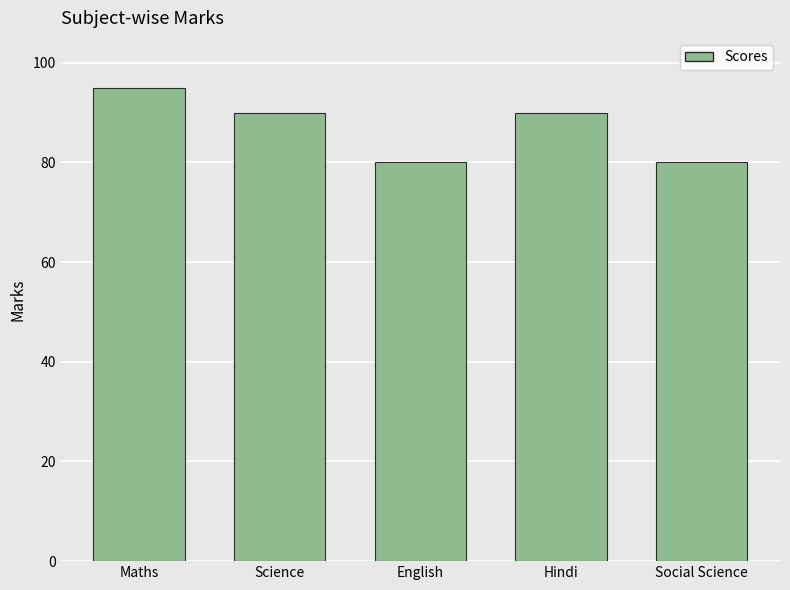

What is the label of the 5th bar from the right?

Maths